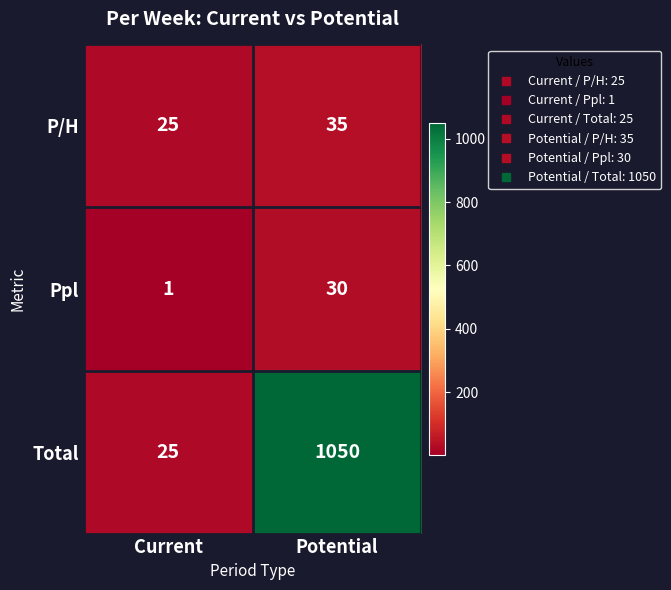

What is the sum of all Ppl values?

31